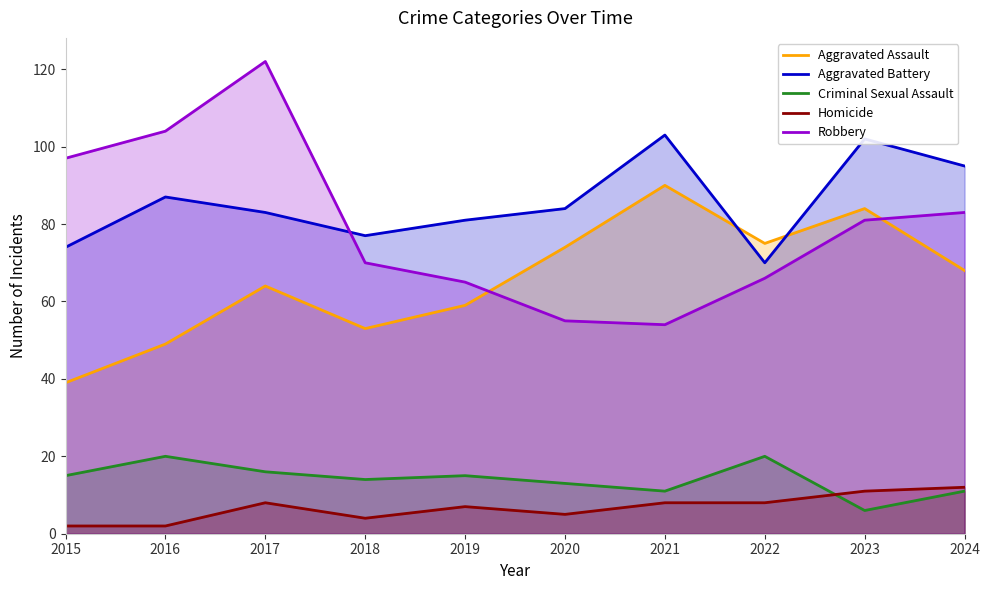

What is the difference between the Homicide values at 2016 and 2017?

6